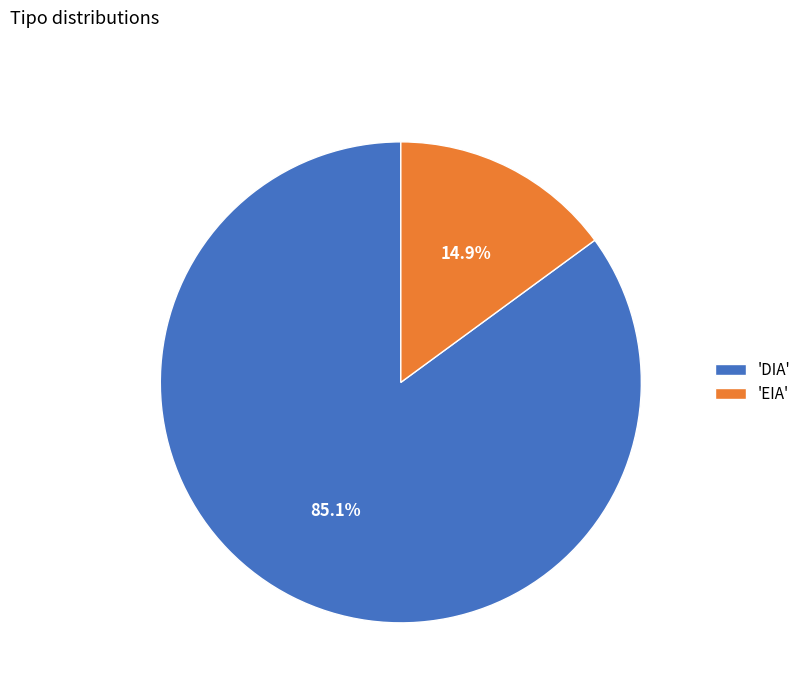

Which category has the biggest portion of the pie?

'DIA'